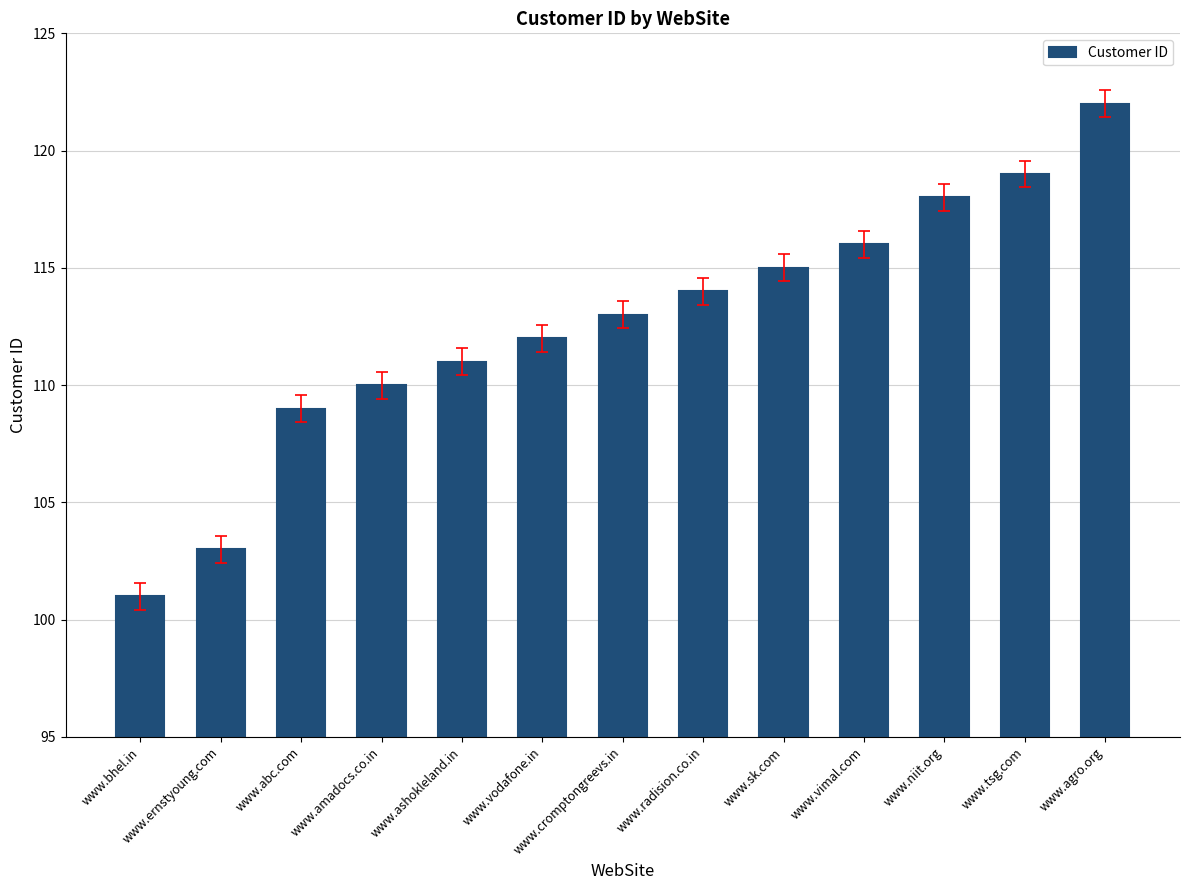

What is the ratio of the value at www.tsg.com to the value at www.abc.com?

1.1